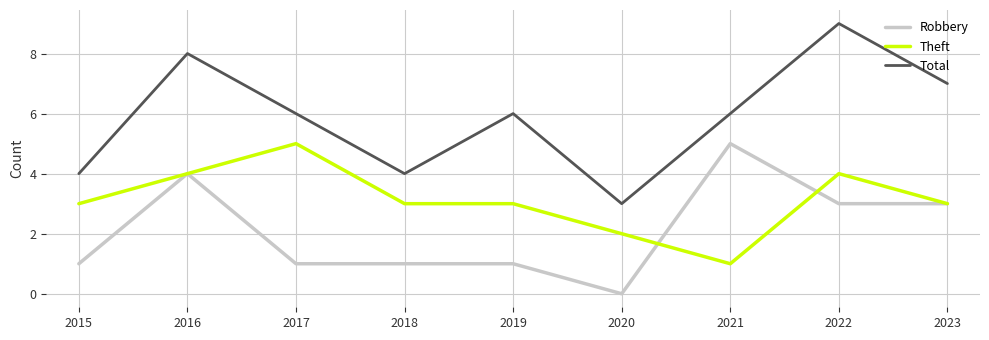

Reading left to right, list all the values displayed in this chart.

Robbery: 2015=1	2016=4	2017=1	2018=1	2019=1	2020=0	2021=5	2022=3	2023=3
Theft: 2015=3	2016=4	2017=5	2018=3	2019=3	2020=2	2021=1	2022=4	2023=3
Total: 2015=4	2016=8	2017=6	2018=4	2019=6	2020=3	2021=6	2022=9	2023=7